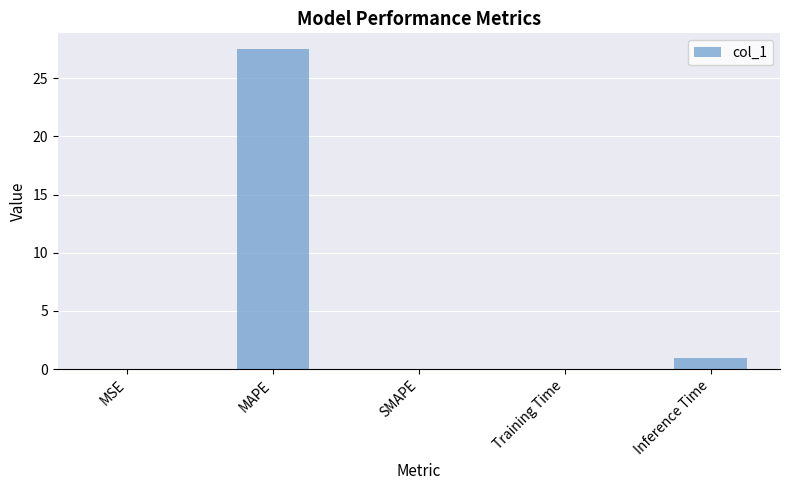

Where is the data nearest to the value 13?

Inference Time